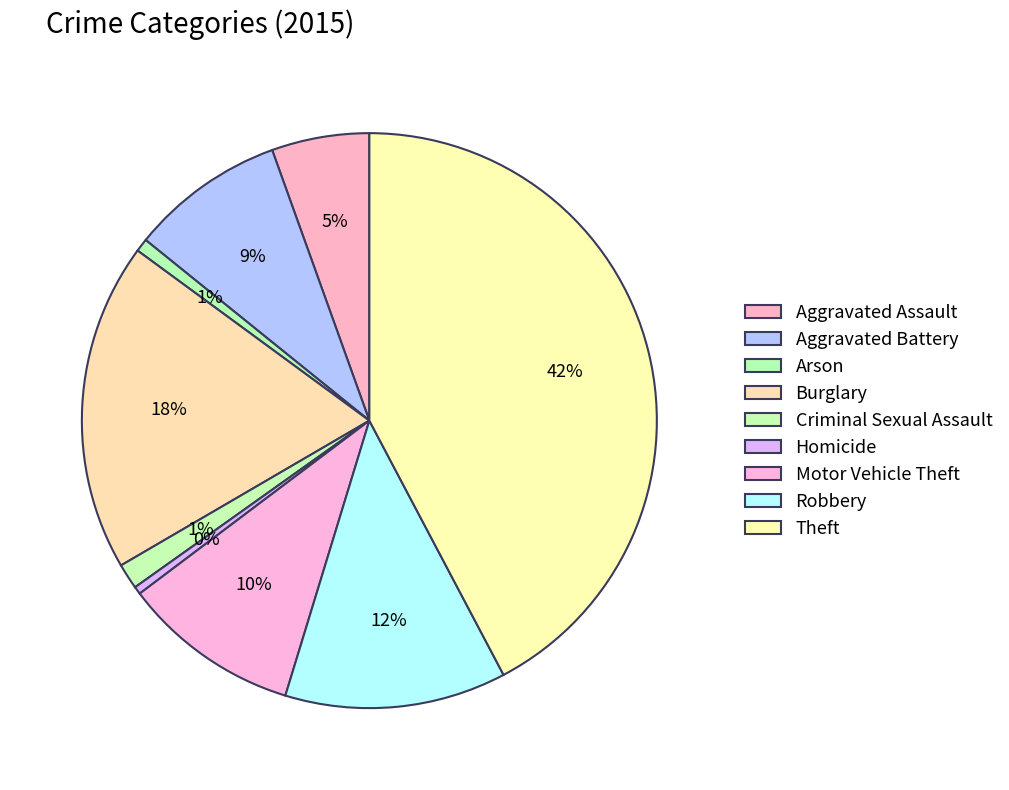

Is there any slice that represents more than half of the pie?

No